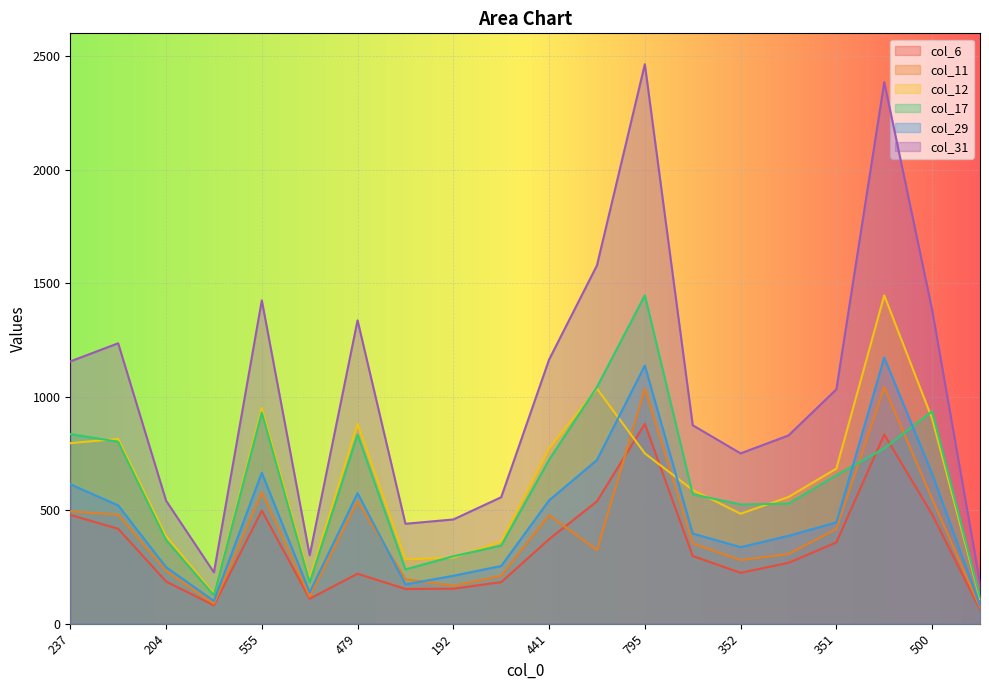

How many lines are shown in the chart?

6